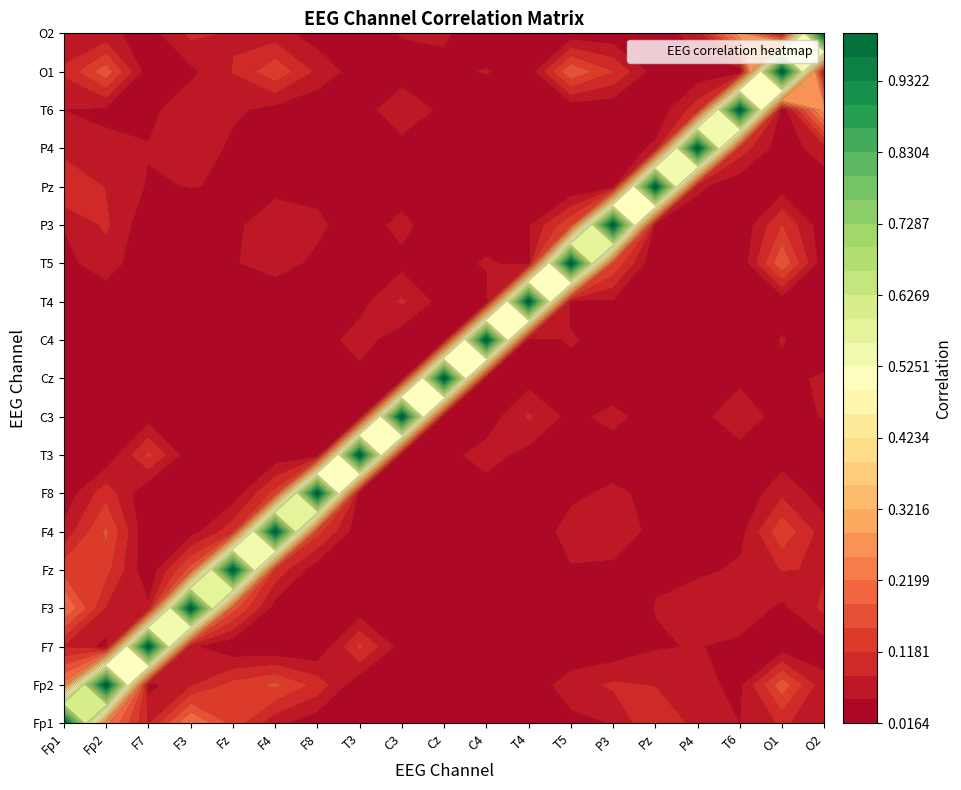

Rank the categories by F8 value from highest to lowest.

F8, F4, Fp2, O1, P3, T4, T5, Pz, C3, C4, O2, Fz, Cz, P4, Fp1, T3, T6, F3, F7